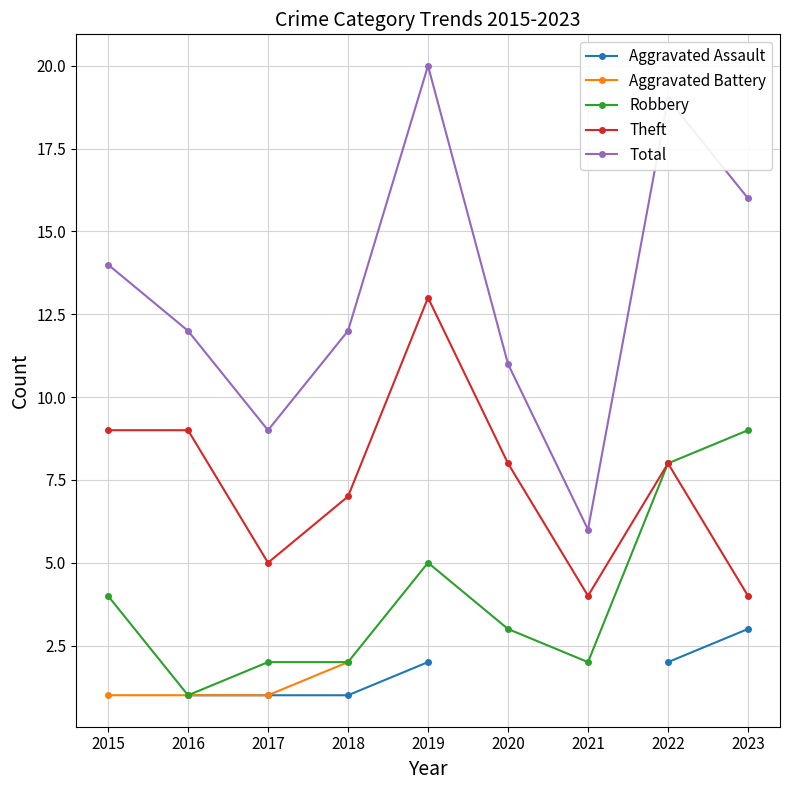

True or false: Theft and Aggravated Assault cross at least once.

False